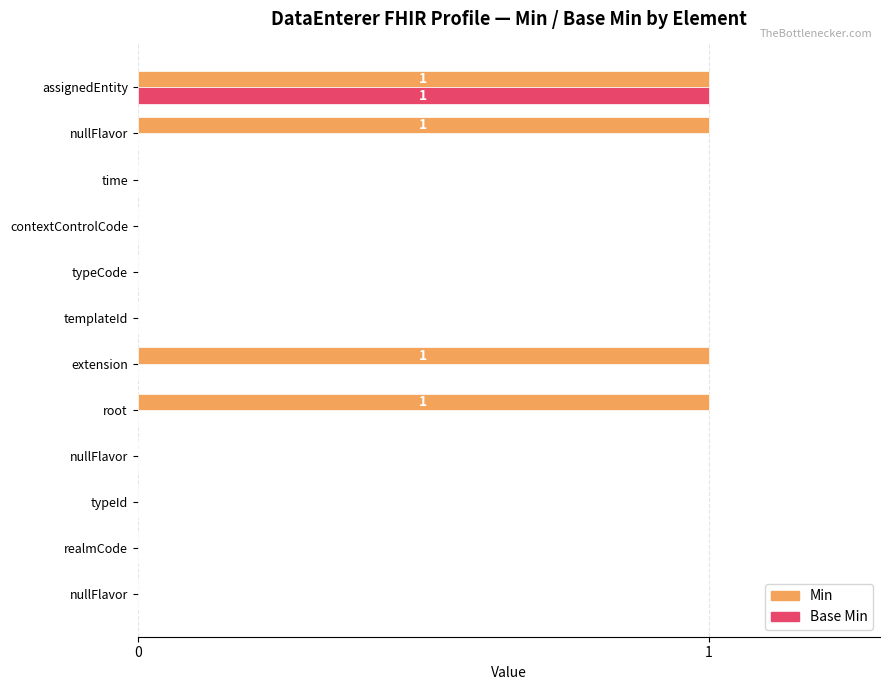

How many series are shown in this chart?

2